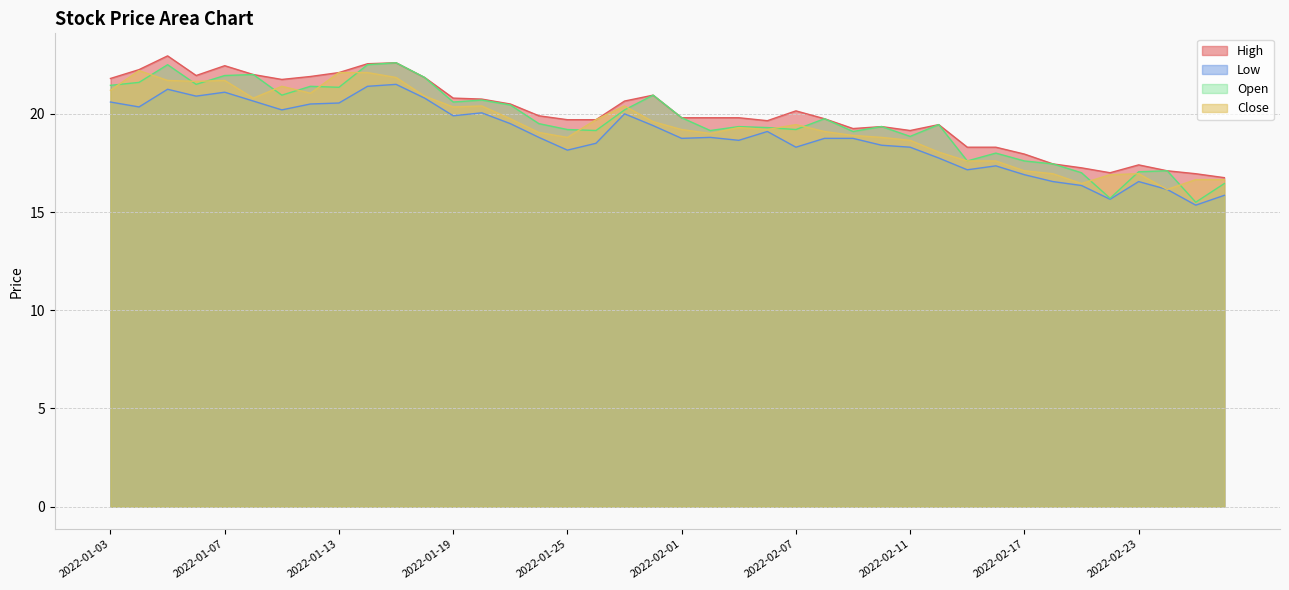

Is the value of Low at 2022-01-06 greater than the value of Open at 2022-01-31?

No